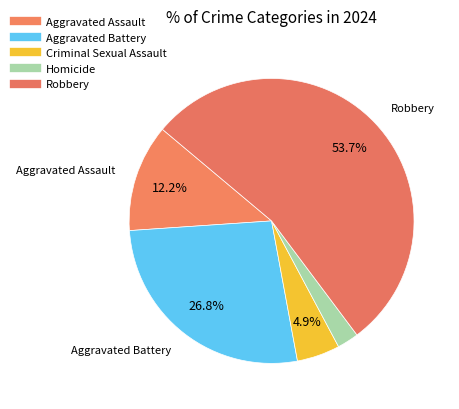

To the nearest percent, what percentage of the pie is Aggravated Assault?

12%